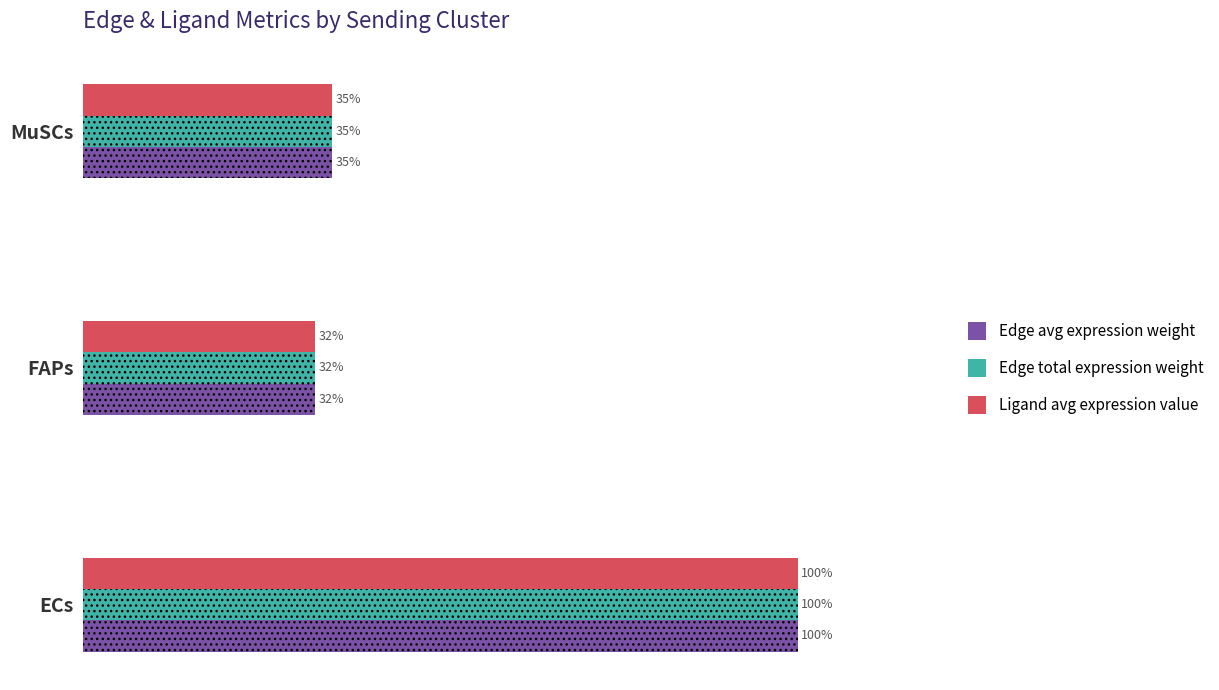

At which category is the sum across all series the highest?

ECs